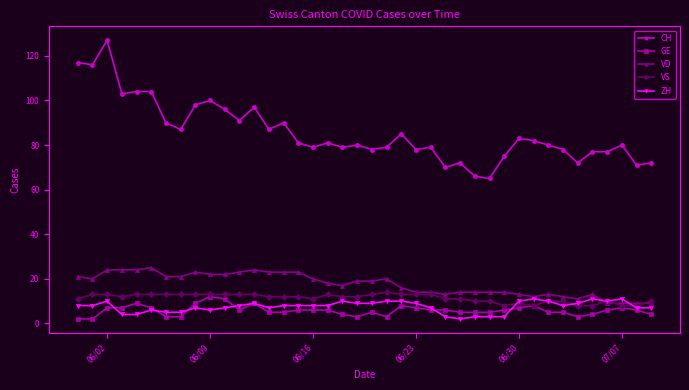

What is the greatest value displayed?

127